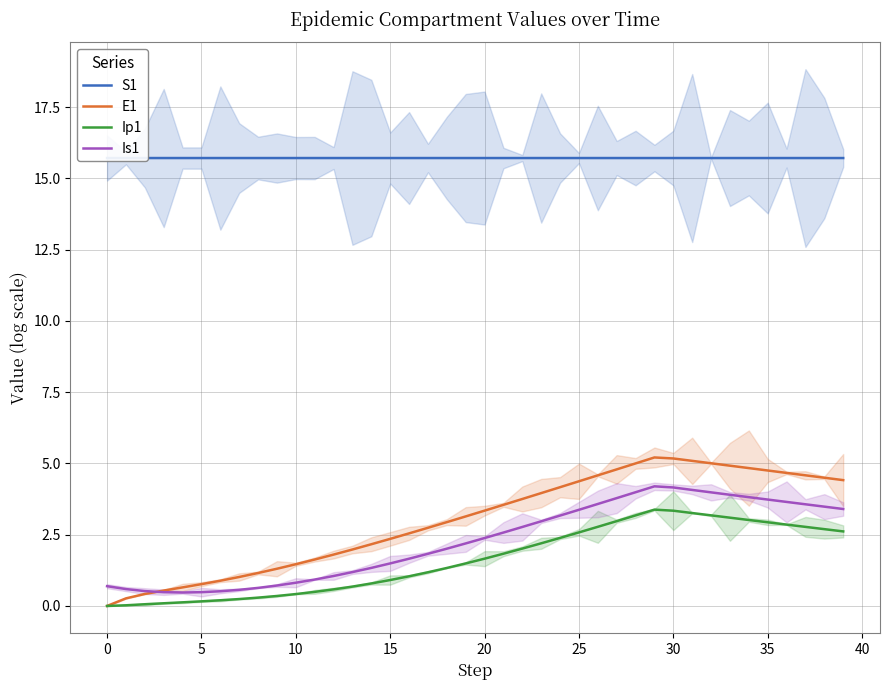

What is the minimum value for Is1?

0.5